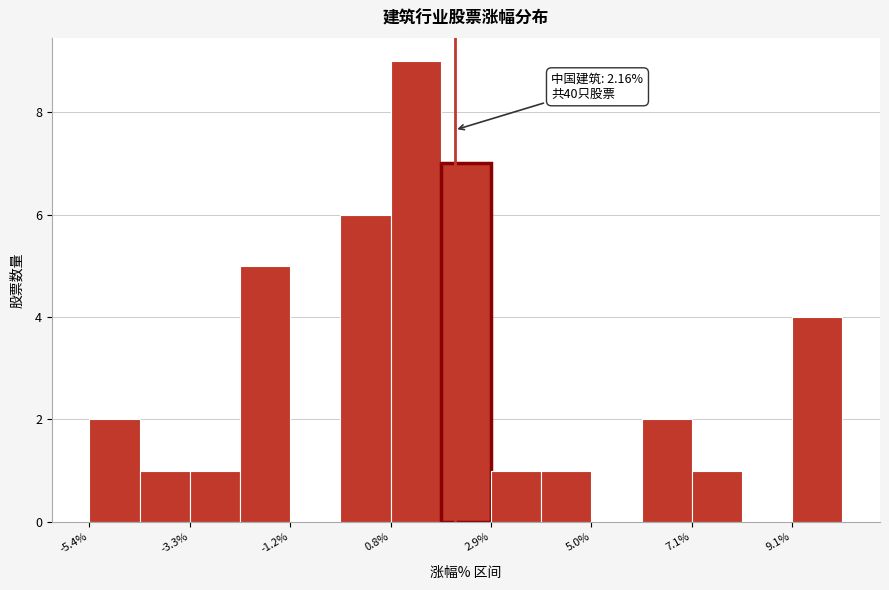

Read against the x-axis, roughly where is the centre of the tallest bar?

1.5